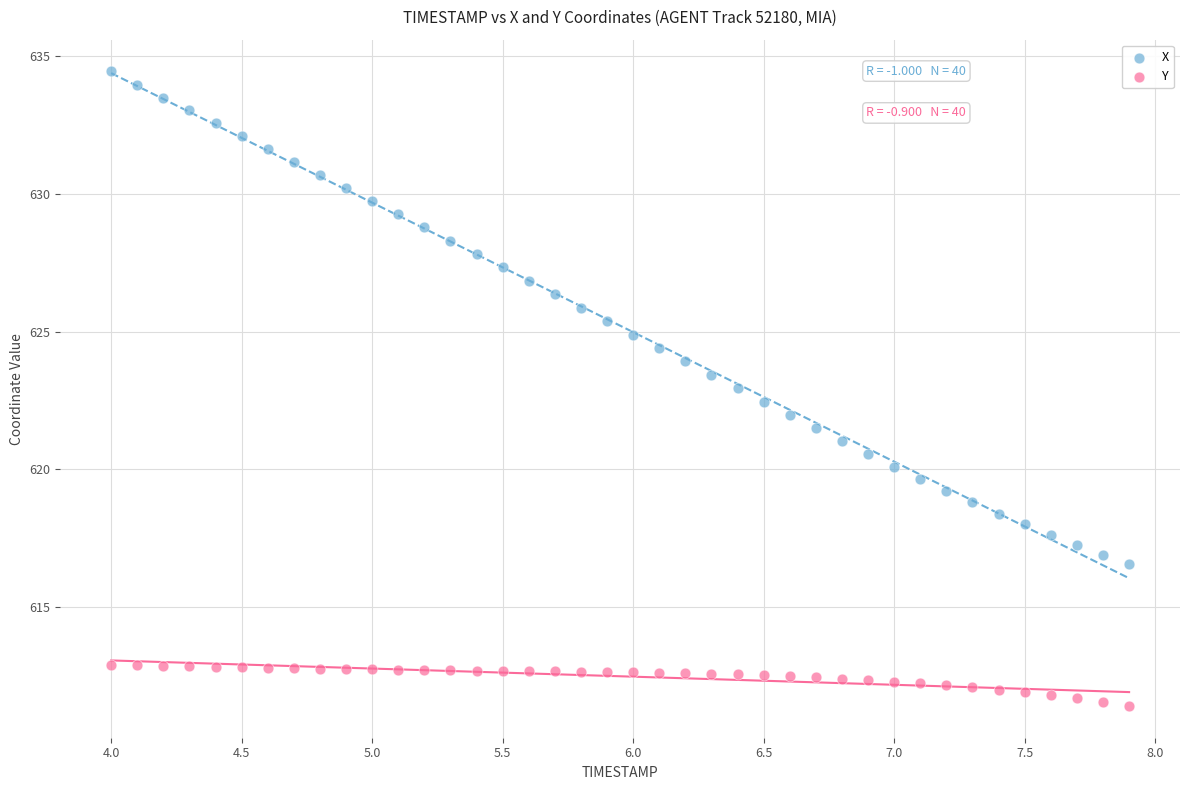

Which series reaches the maximum Y coordinate?

X